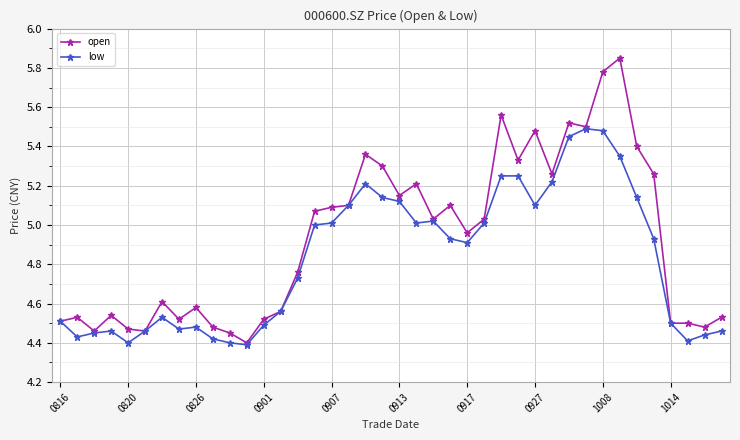

Which series has the largest total across all categories?

open